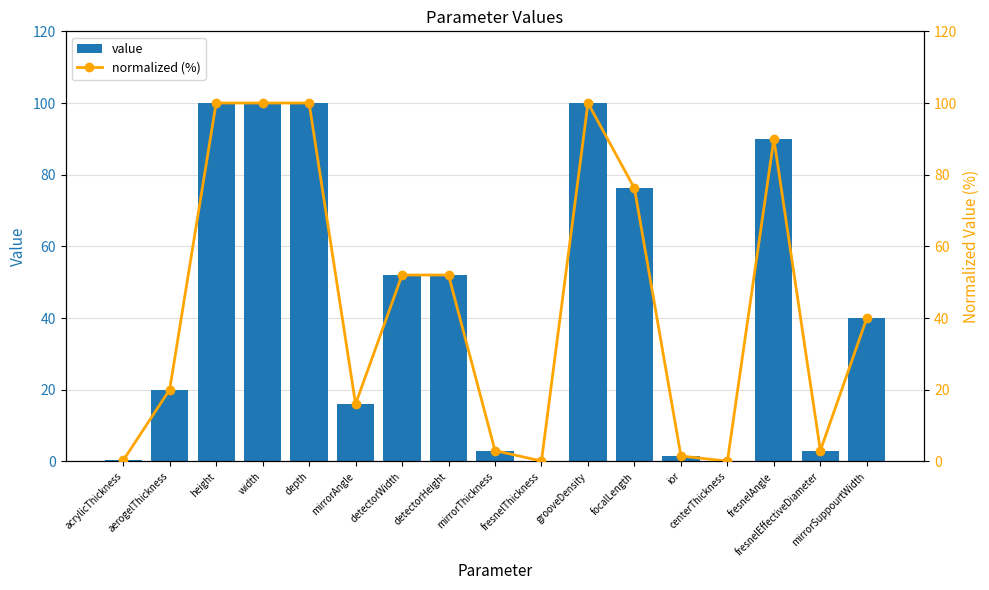

What is the average value of the value series?

44.4